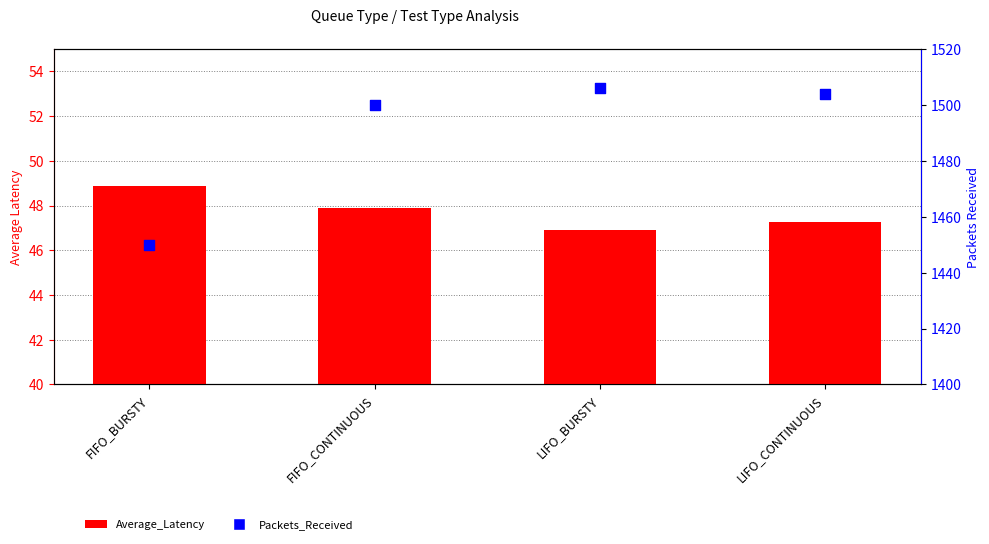

What are all the series names shown in the legend?

Average_Latency, Packets_Received